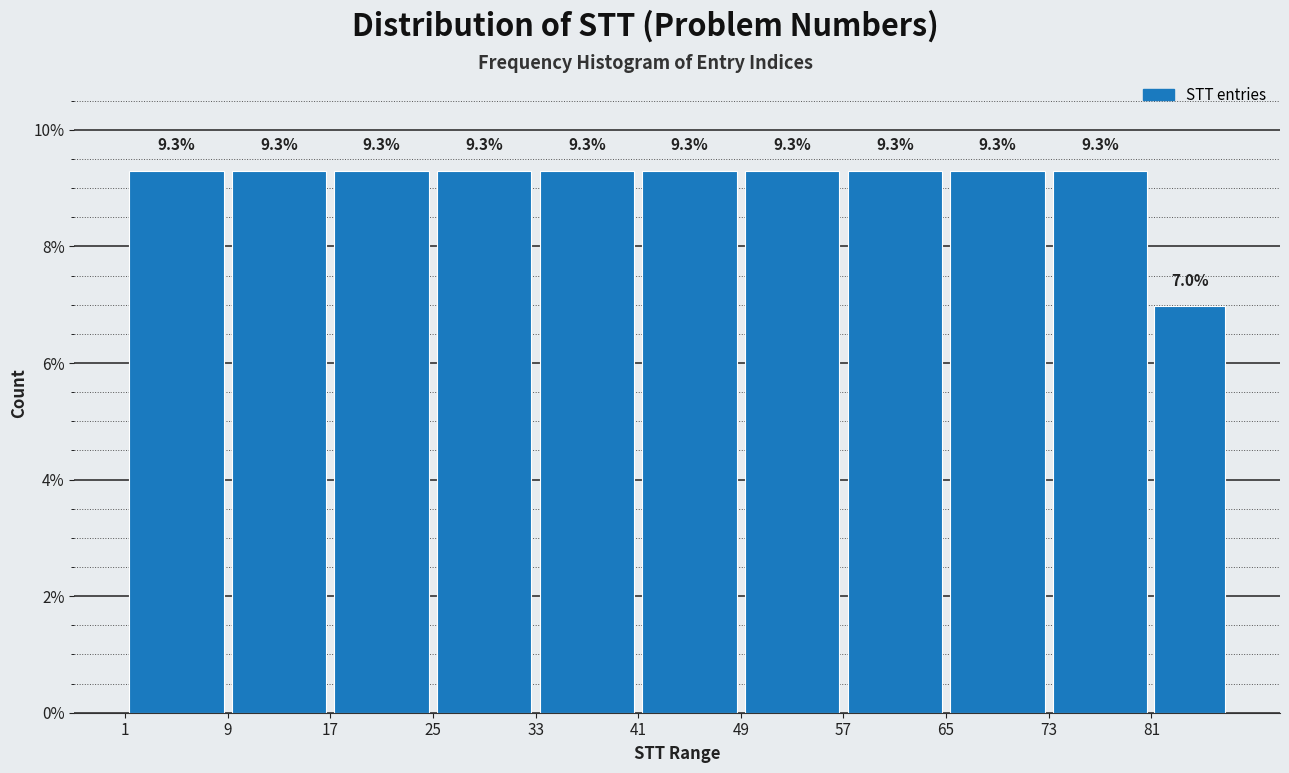

Reading left to right, list every bar in this chart as the range it spans on the x-axis followed by its height.

1 to 9: 9.3
9 to 17: 9.3
17 to 25: 9.3
25 to 33: 9.3
33 to 41: 9.3
41 to 49: 9.3
49 to 57: 9.3
57 to 65: 9.3
65 to 73: 9.3
73 to 81: 9.3
81 to 87: 7.0